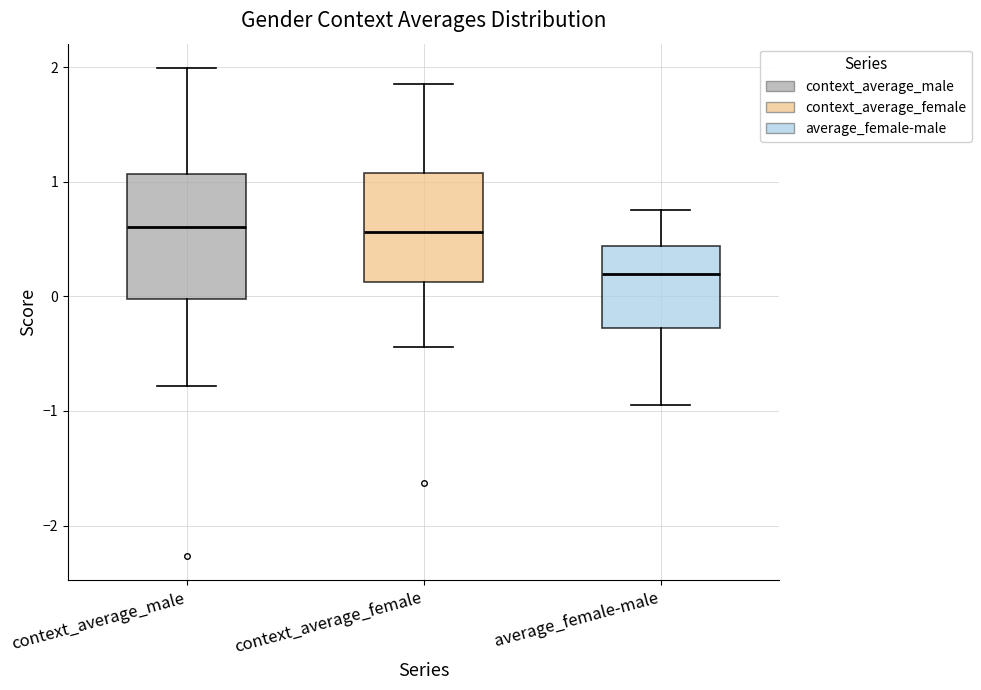

Reading left to right, read every box against the y-axis: the position of its median line, the range the box covers, and the ends of its whiskers. The values are not printed on the chart, so give them approximately, as read against the axis.

context_average_male: median 0.6, box 0.0 to 1.1, whiskers -0.8 to 2.0
context_average_female: median 0.6, box 0.1 to 1.1, whiskers -0.4 to 1.9
average_female-male: median 0.2, box -0.3 to 0.4, whiskers -0.9 to 0.8